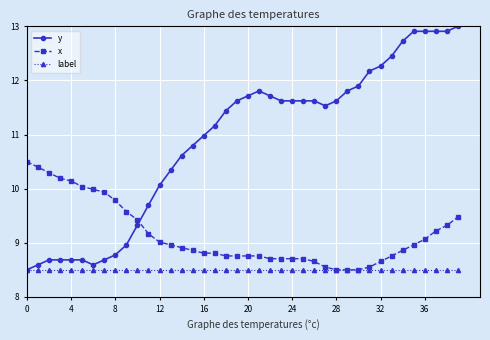

Rank the series by their average value, from highest to lowest.

y, x, label